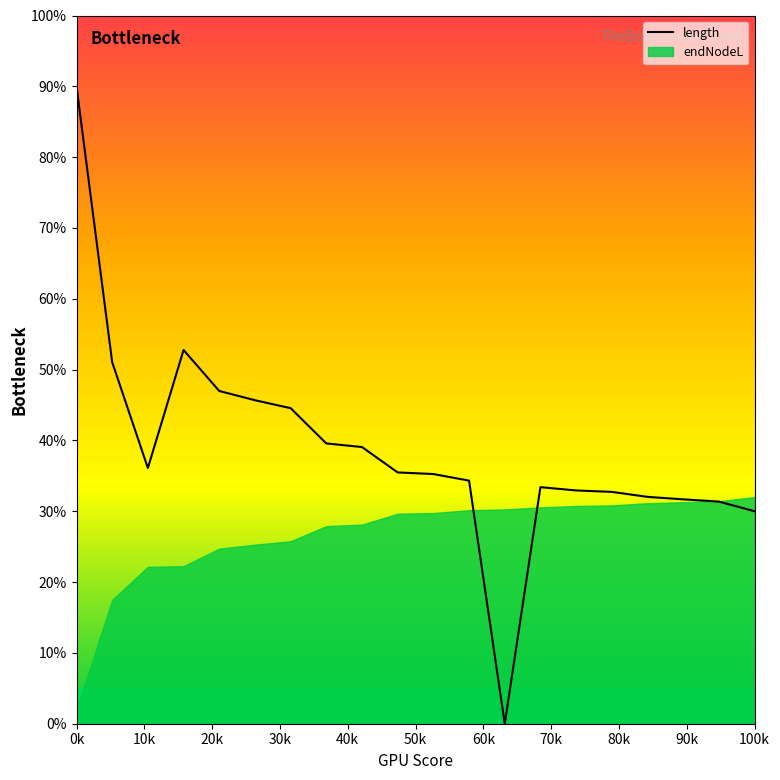

True or false: there are more than 1 points higher than both neighbors.

True